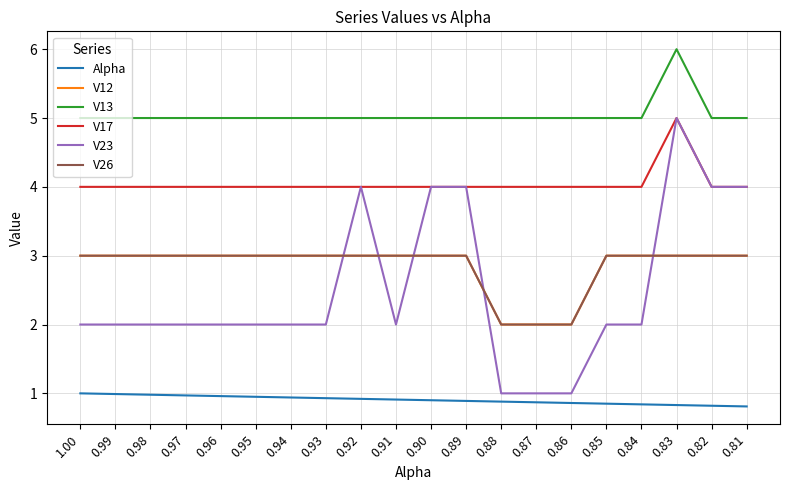

Is this an area chart (filled region under the line)?

No